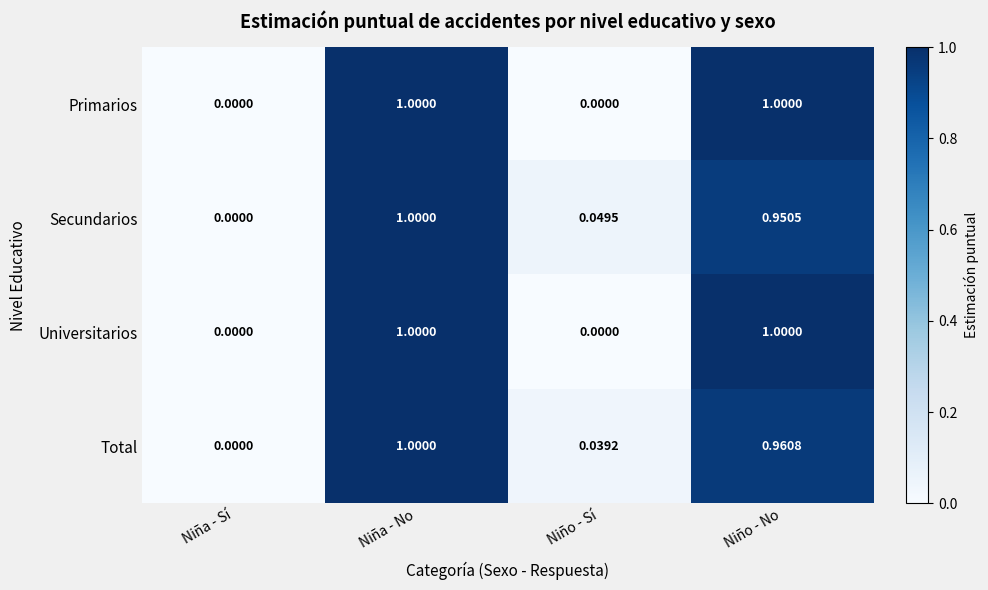

Where is Total nearest to the value 0?

Niña - Sí